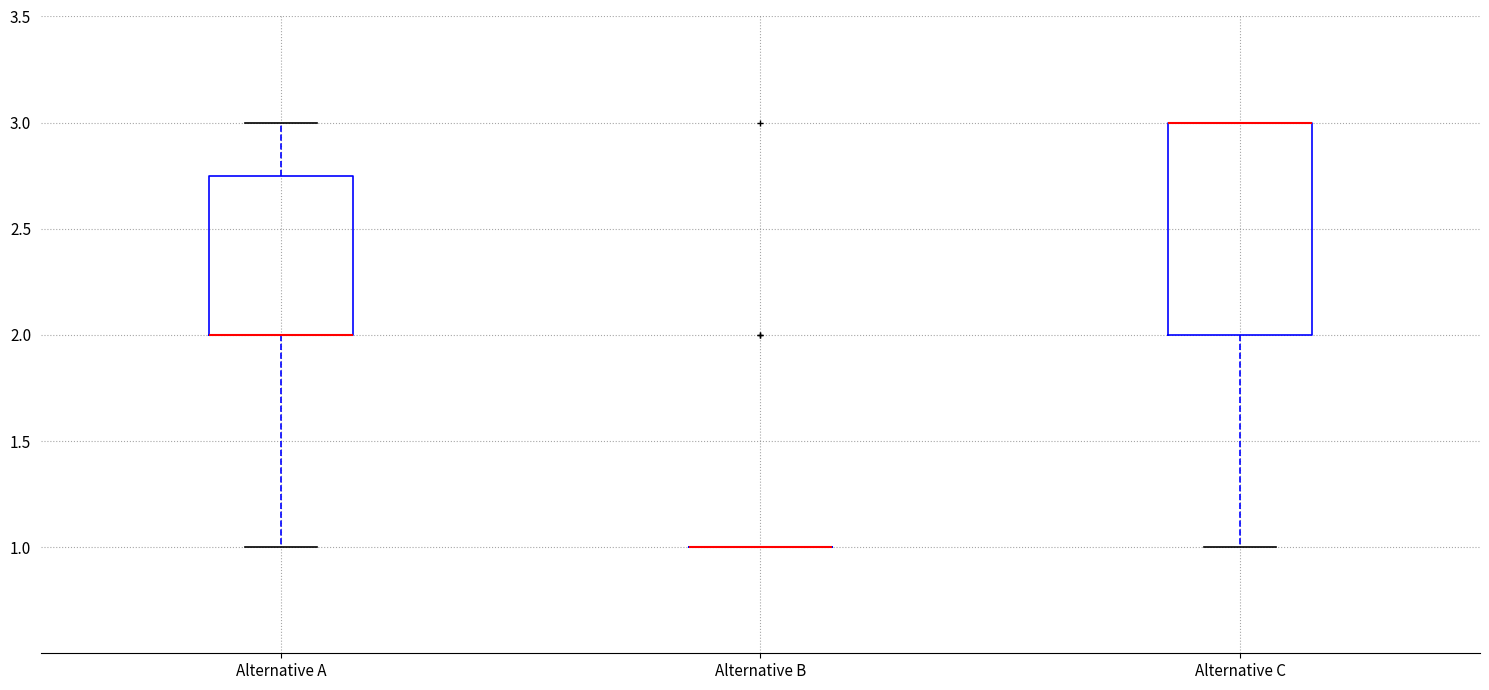

Reading left to right, read every box against the y-axis: the position of its median line, the range the box covers, and the ends of its whiskers. The values are not printed on the chart, so give them approximately, as read against the axis.

Alternative A: median 2.00 (drawn on the box's lower edge), box 2.00 to 2.75, whiskers 1.00 to 3.00
Alternative B: box collapsed to a line at 1.00, whiskers 1.00 to 1.00
Alternative C: median 3.00 (drawn on the box's upper edge), box 2.00 to 3.00, whiskers 1.00 to 3.00